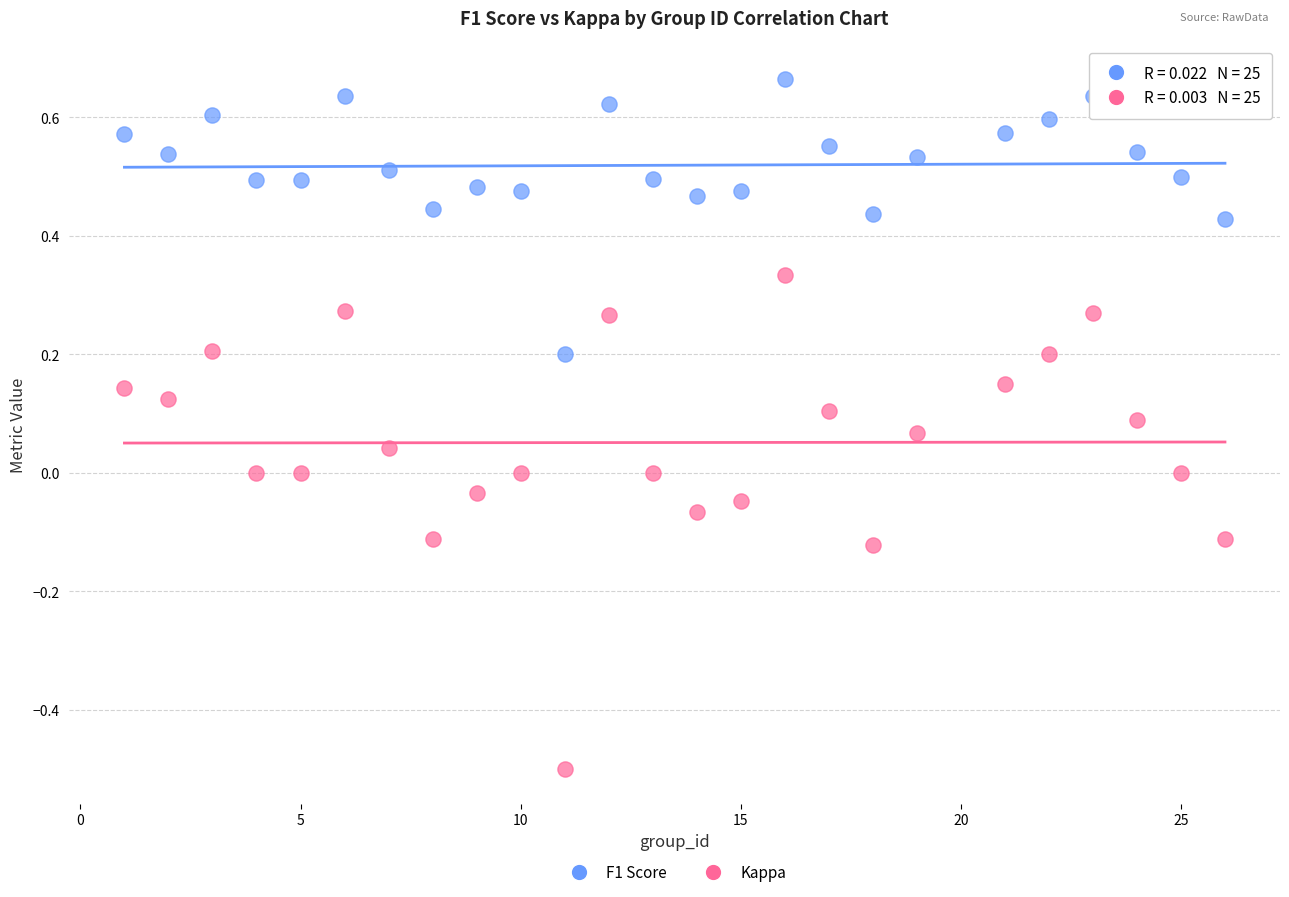

What are all the series names shown in the legend?

F1 Score, Kappa